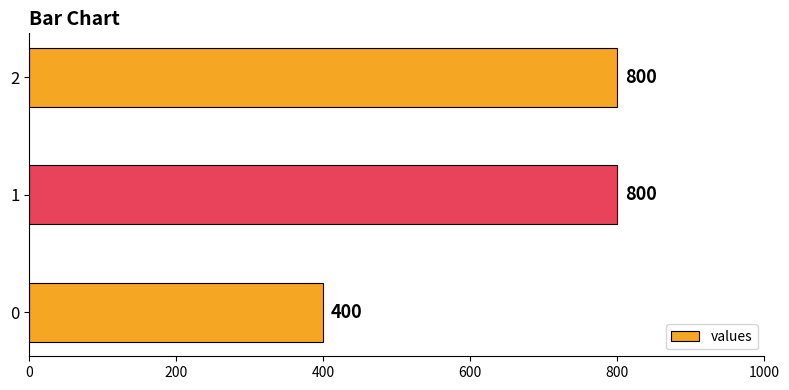

How many series are shown in this chart?

1